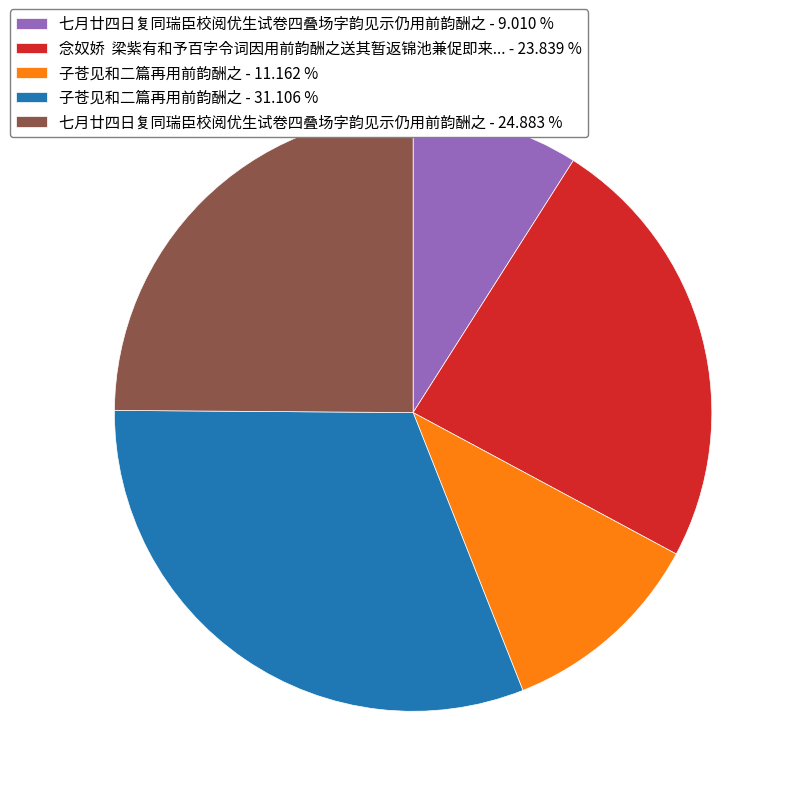

Does 七月廿四日复同瑞臣校阅优生试卷四叠场字韵见示仍用前韵酬之 - 9.010 % represent more than half of the total?

No